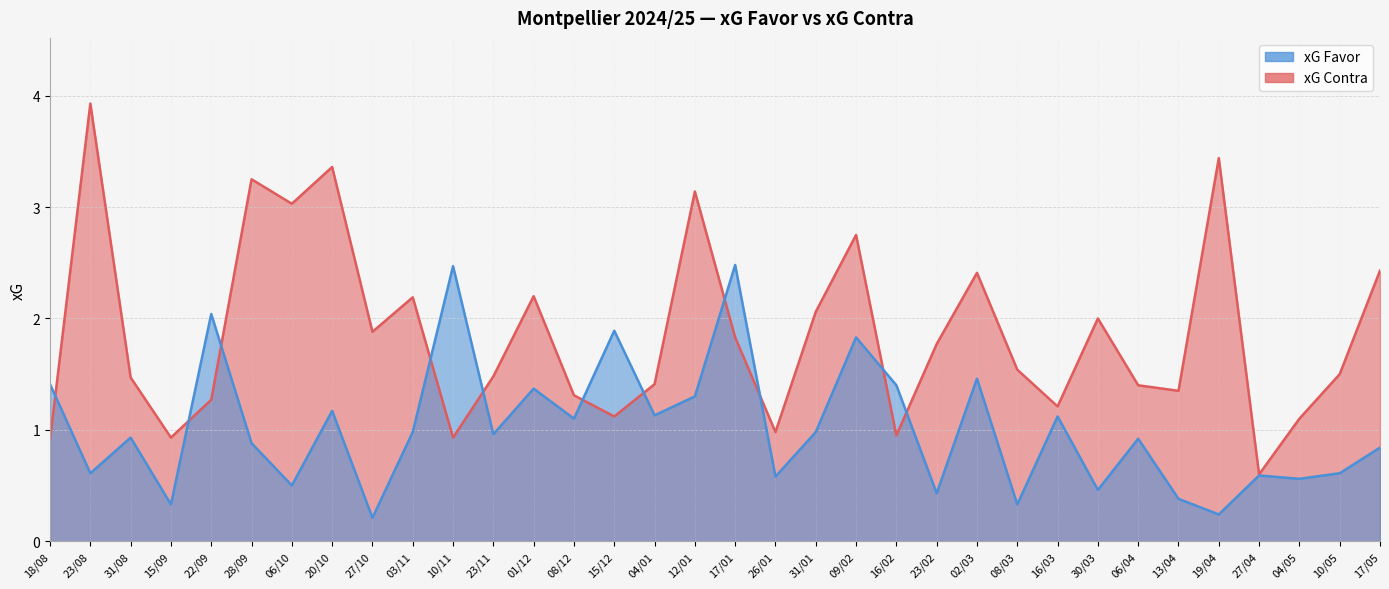

What is the value of the xG Contra point at the 25th from the left?

1.5